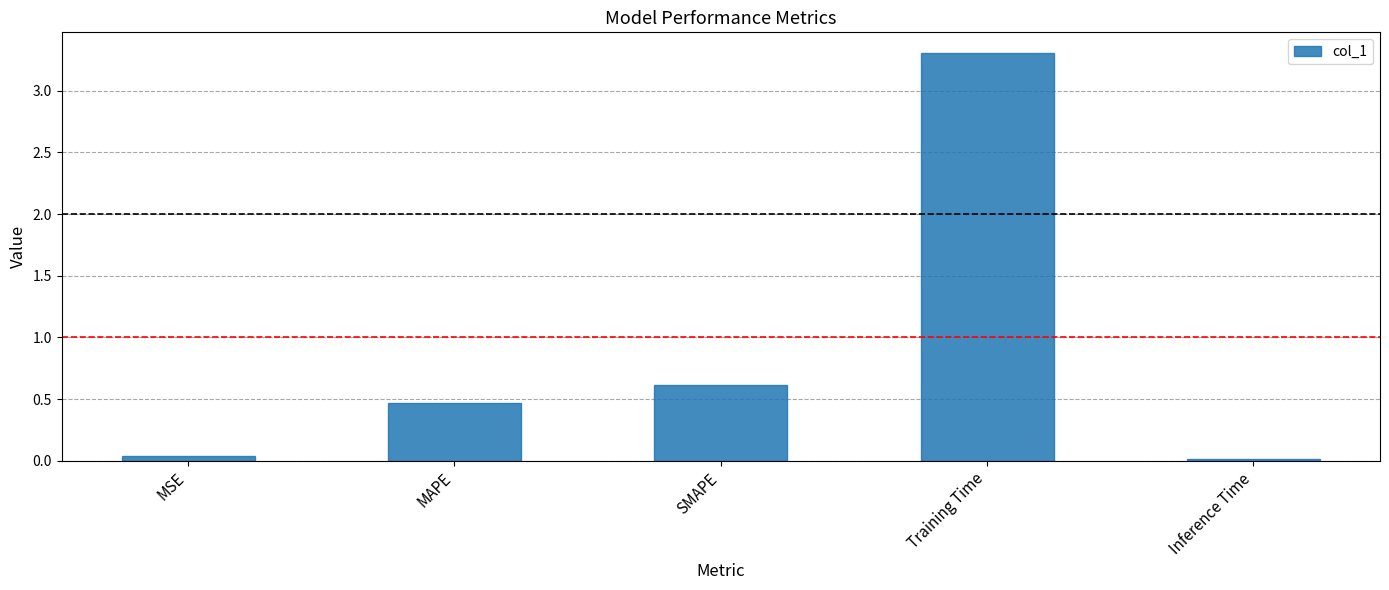

The value at SMAPE is 0.2. True or false?

False